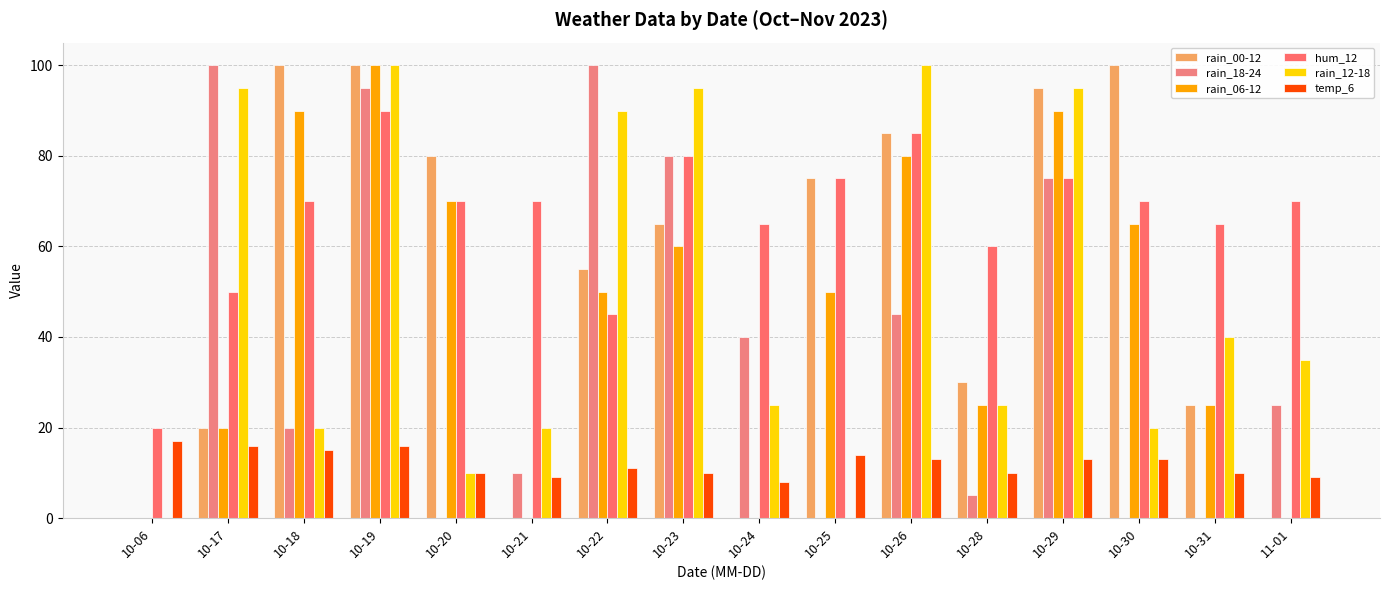

Reading left to right, list all the values displayed in this chart.

rain_00-12: 10-06=0	10-17=20	10-18=100	10-19=100	10-20=80	10-21=0	10-22=55	10-23=65	10-24=0	10-25=75	10-26=85	10-28=30	10-29=95	10-30=100	10-31=25	11-01=0
rain_18-24: 10-06=0	10-17=100	10-18=20	10-19=95	10-20=0	10-21=10	10-22=100	10-23=80	10-24=40	10-25=0	10-26=45	10-28=5	10-29=75	10-30=0	10-31=0	11-01=25
rain_06-12: 10-06=0	10-17=20	10-18=90	10-19=100	10-20=70	10-21=0	10-22=50	10-23=60	10-24=0	10-25=50	10-26=80	10-28=25	10-29=90	10-30=65	10-31=25	11-01=0
hum_12: 10-06=20	10-17=50	10-18=70	10-19=90	10-20=70	10-21=70	10-22=45	10-23=80	10-24=65	10-25=75	10-26=85	10-28=60	10-29=75	10-30=70	10-31=65	11-01=70
rain_12-18: 10-06=0	10-17=95	10-18=20	10-19=100	10-20=10	10-21=20	10-22=90	10-23=95	10-24=25	10-25=0	10-26=100	10-28=25	10-29=95	10-30=20	10-31=40	11-01=35
temp_6: 10-06=17	10-17=16	10-18=15	10-19=16	10-20=10	10-21=9	10-22=11	10-23=10	10-24=8	10-25=14	10-26=13	10-28=10	10-29=13	10-30=13	10-31=10	11-01=9